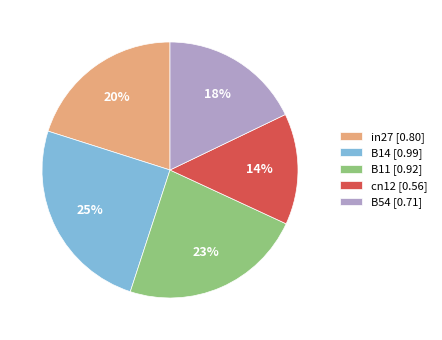

The cn12 slice represents 14% of the pie. True or false?

True